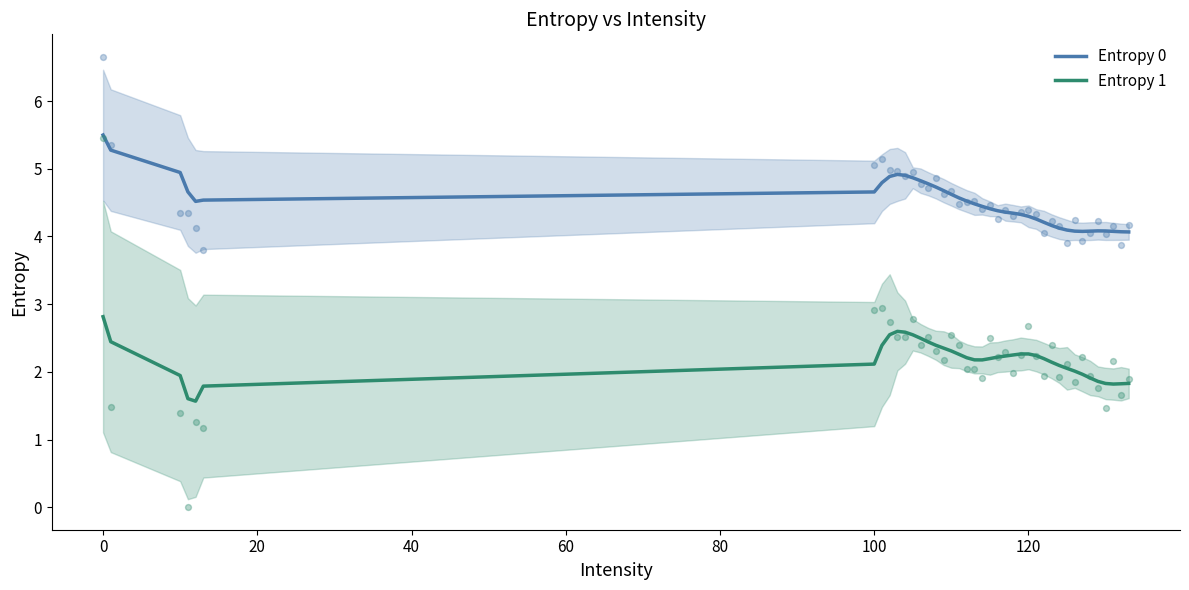

At how many categories does at least one series exceed 4?

40